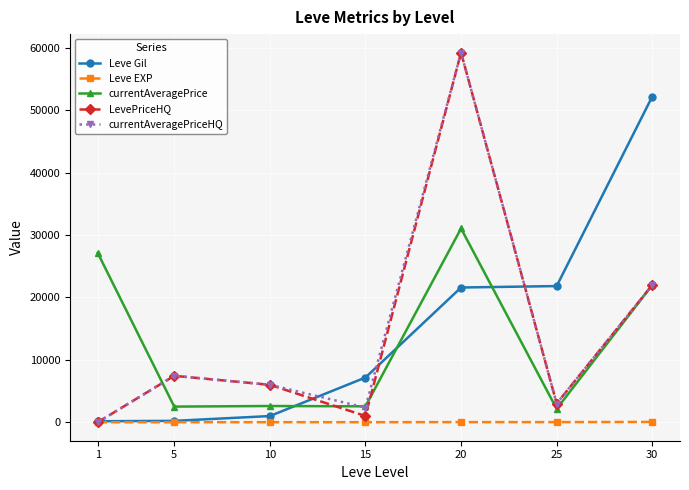

What is the spread (max minus min) of values at 15?

7163.0